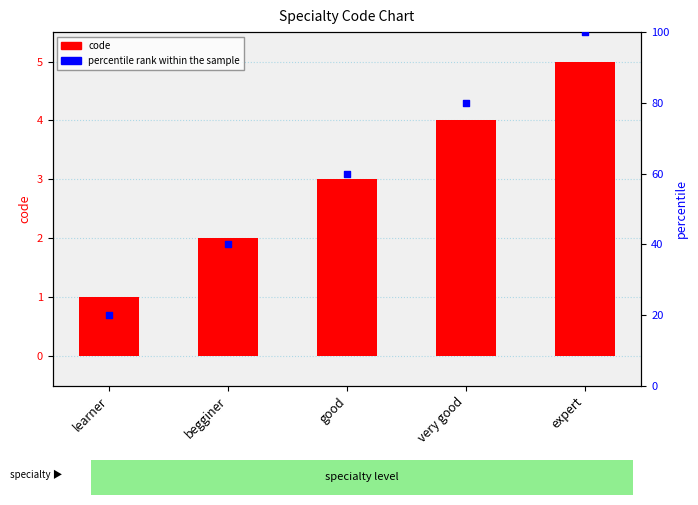

Is the value of code at expert greater than the value of percentile rank within the sample at expert?

No